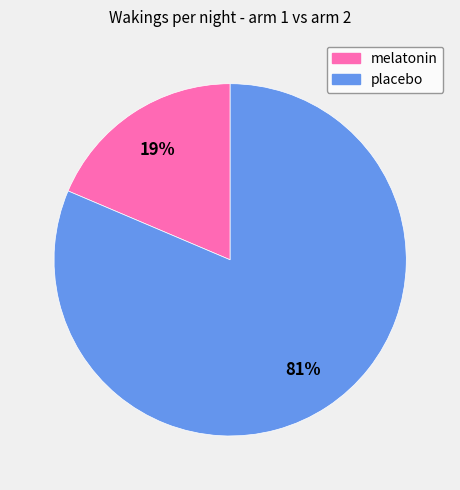

Which category has the smallest portion of the pie?

melatonin